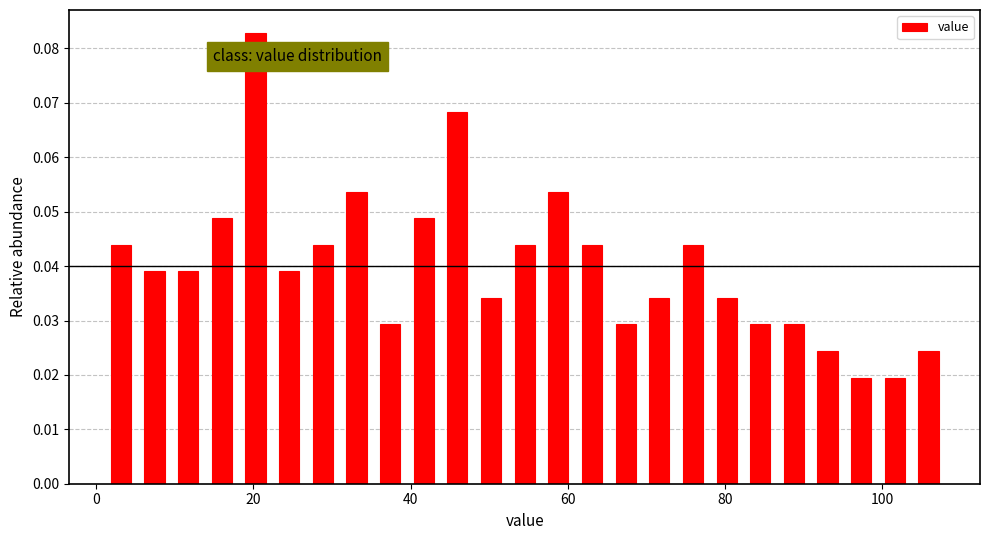

Around what value on the x-axis is the tallest bar? Give the approximate position of its centre, as read against the axis.

20